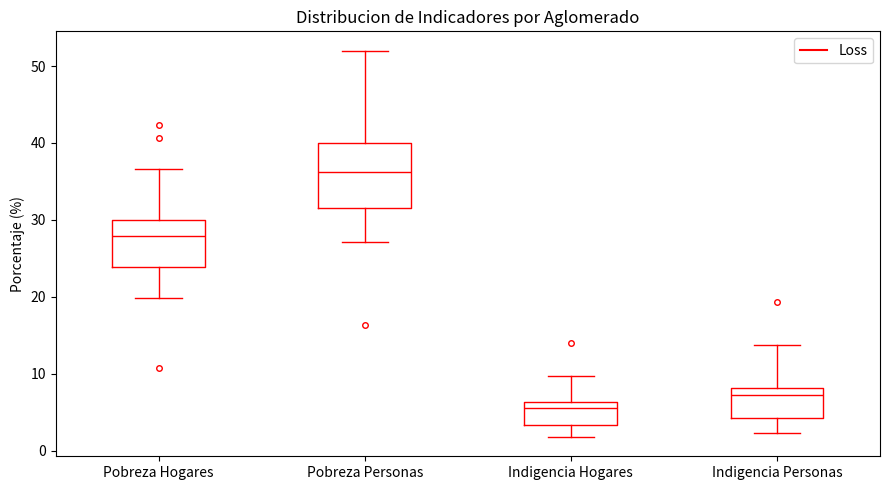

Reading left to right, read every box against the y-axis: the position of its median line, the range the box covers, and the ends of its whiskers. The values are not printed on the chart, so give them approximately, as read against the axis.

Pobreza Hogares: median 28, box 24 to 30, whiskers 20 to 37
Pobreza Personas: median 36, box 32 to 40, whiskers 27 to 52
Indigencia Hogares: median 6 (just below the box's upper edge), box 3 to 6, whiskers 2 to 10
Indigencia Personas: median 7, box 4 to 8, whiskers 2 to 14